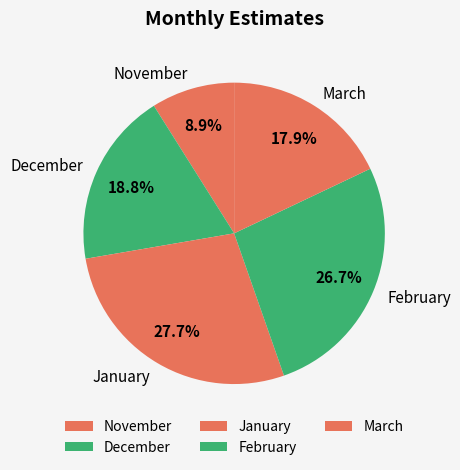

Do November and January together represent more than half of the pie?

No